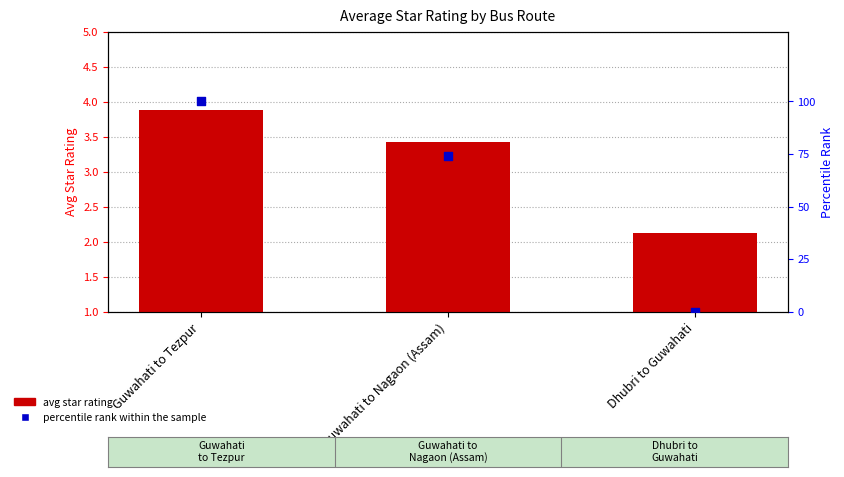

Which series reaches the maximum Y coordinate?

percentile rank within the sample